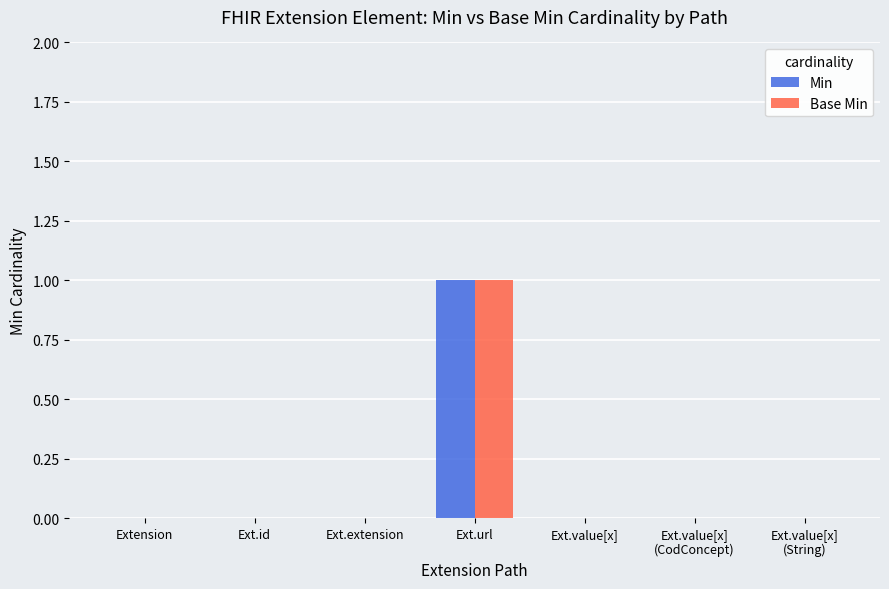

Which category has the highest value in the Min series?

Ext.url